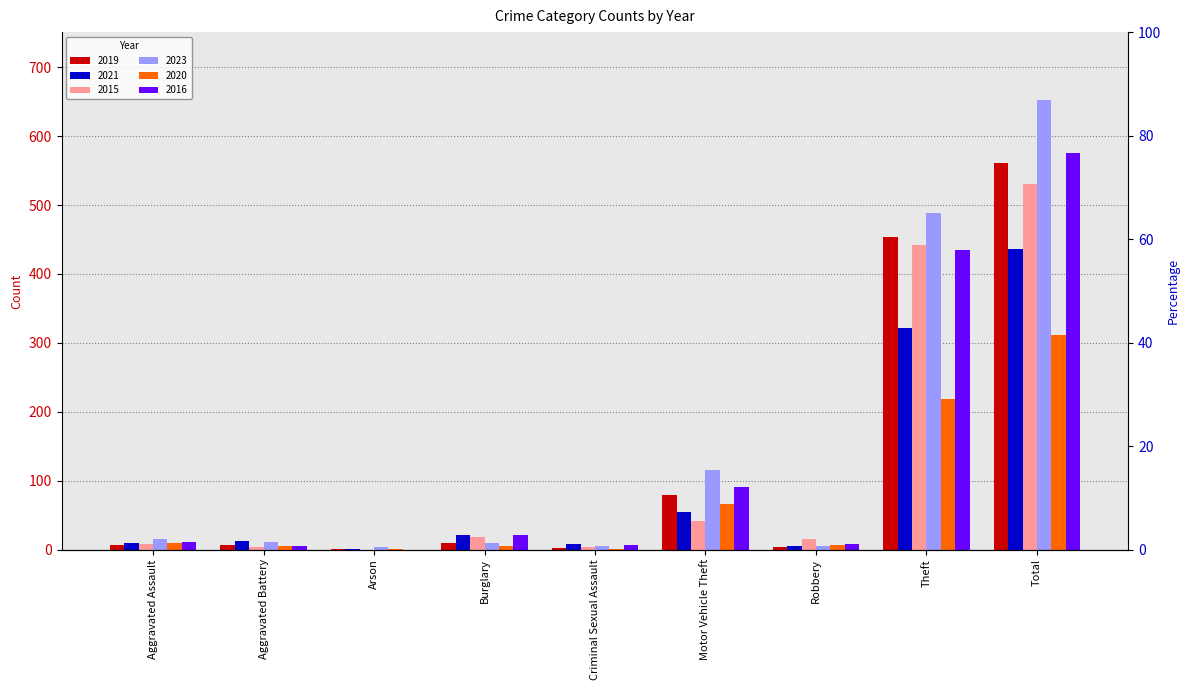

How many data points in 2015 are above 15?

4